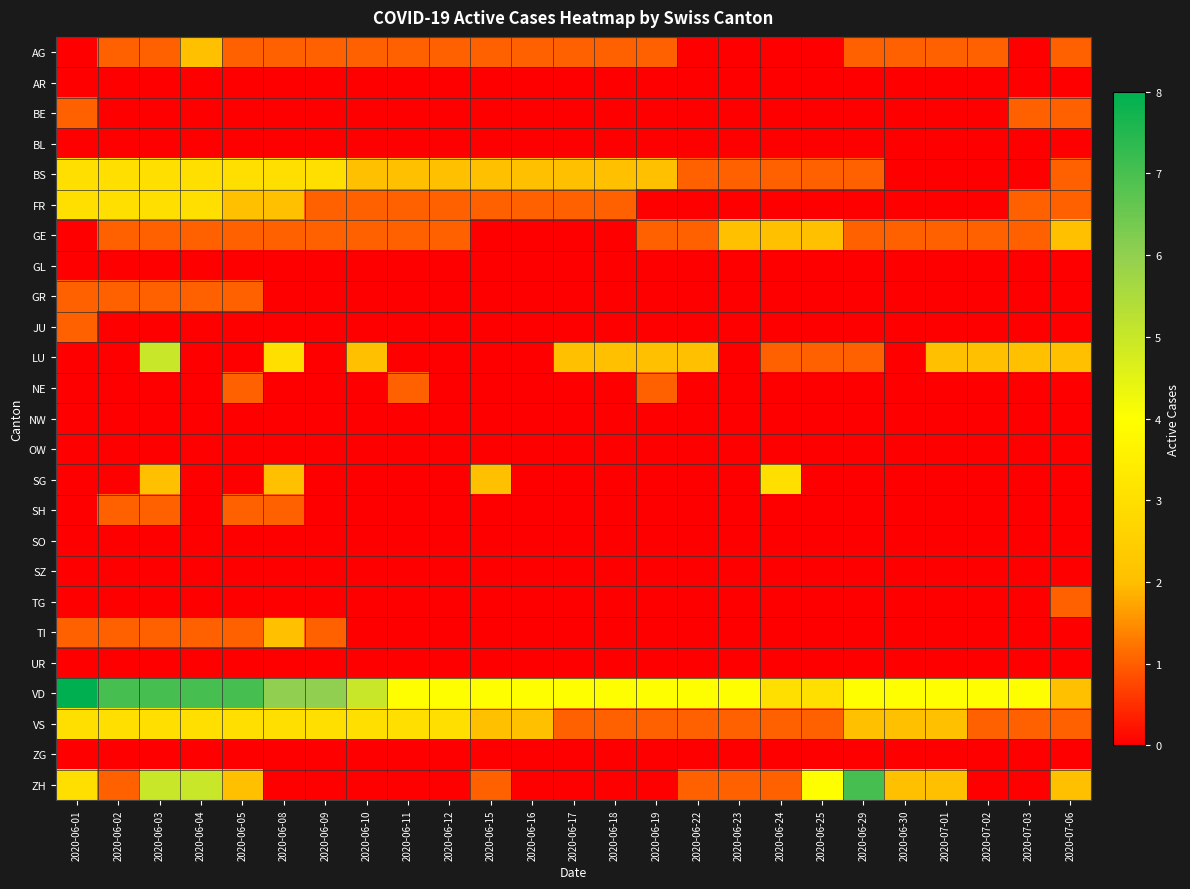

What is the total value across all series at 2020-06-04?

26